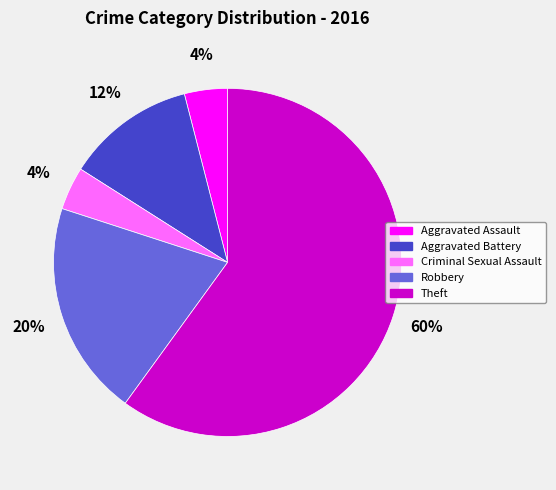

What percentage is the Aggravated Assault slice, to the nearest percent?

4%